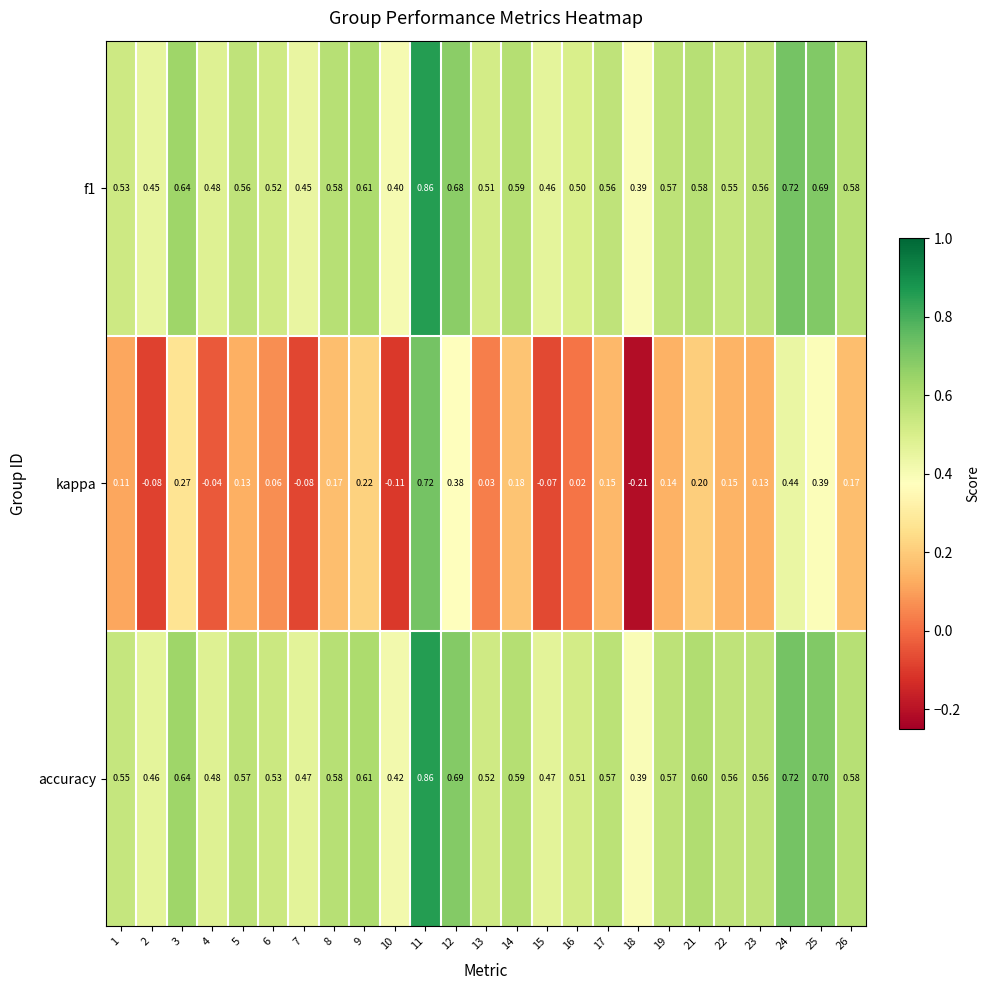

Which series has the largest total across all categories?

accuracy